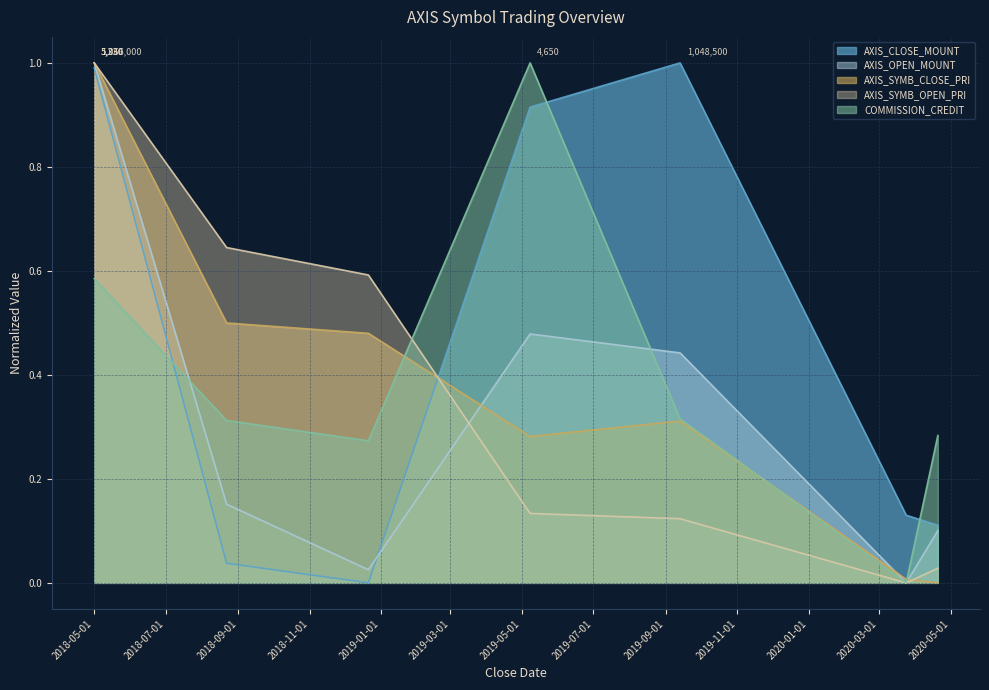

True or false: AXIS_SYMB_CLOSE_PRI has more than 2 points higher than both neighbors.

False